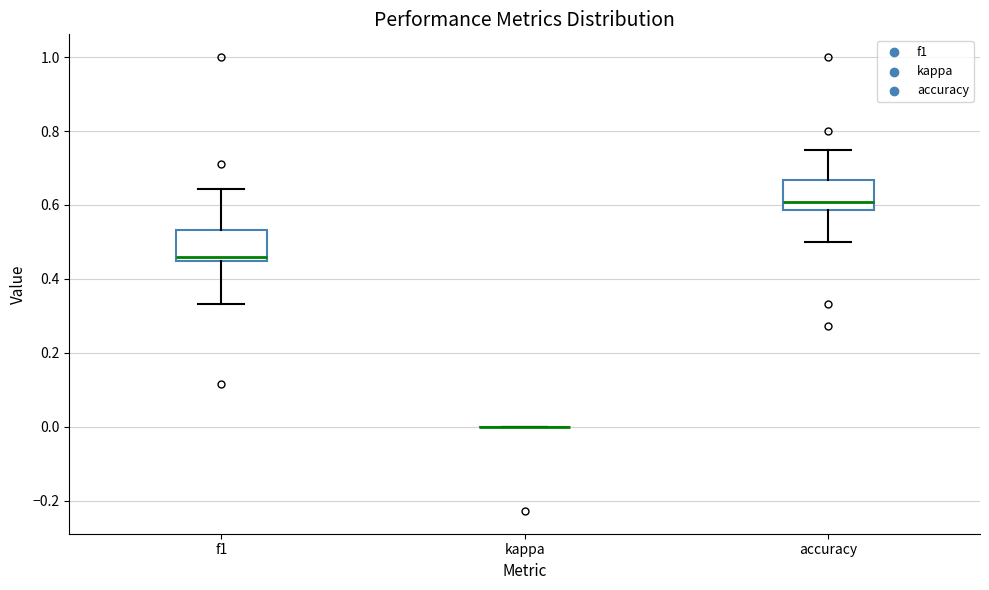

Reading left to right, read every box against the y-axis: the position of its median line, the range the box covers, and the ends of its whiskers. The values are not printed on the chart, so give them approximately, as read against the axis.

f1: median 0.46, box 0.44 to 0.54, whiskers 0.34 to 0.64
kappa: box collapsed to a line at 0.00, whiskers 0.00 to 0.00
accuracy: median 0.60, box 0.58 to 0.66, whiskers 0.50 to 0.76